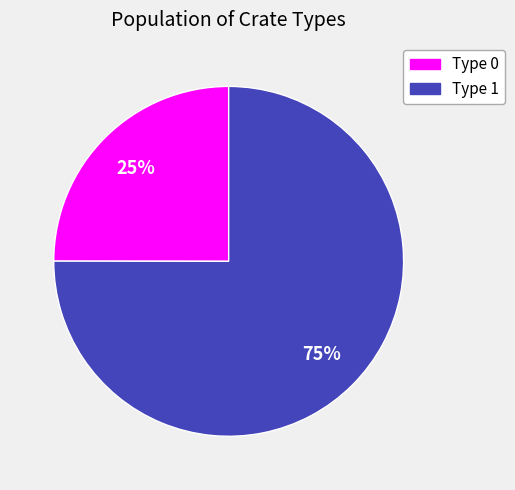

To the nearest percent, what is the difference between the largest and smallest slice percentages?

50%